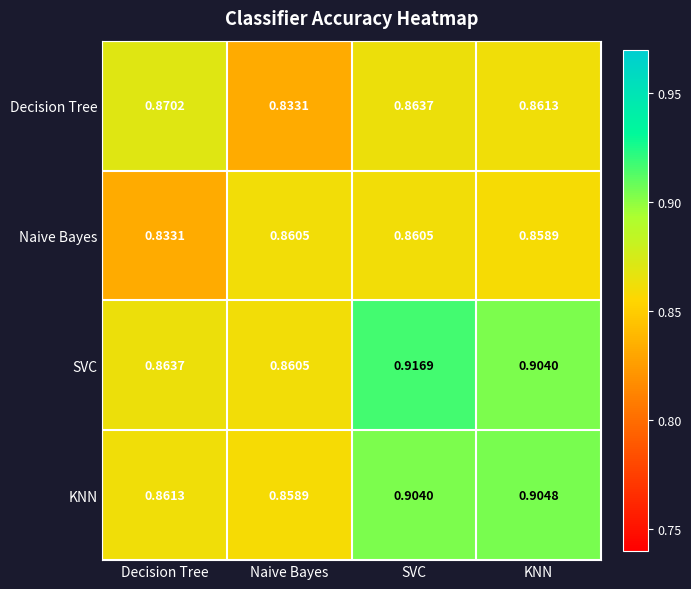

Between Naive Bayes and SVC, which series saw the biggest shift?

SVC